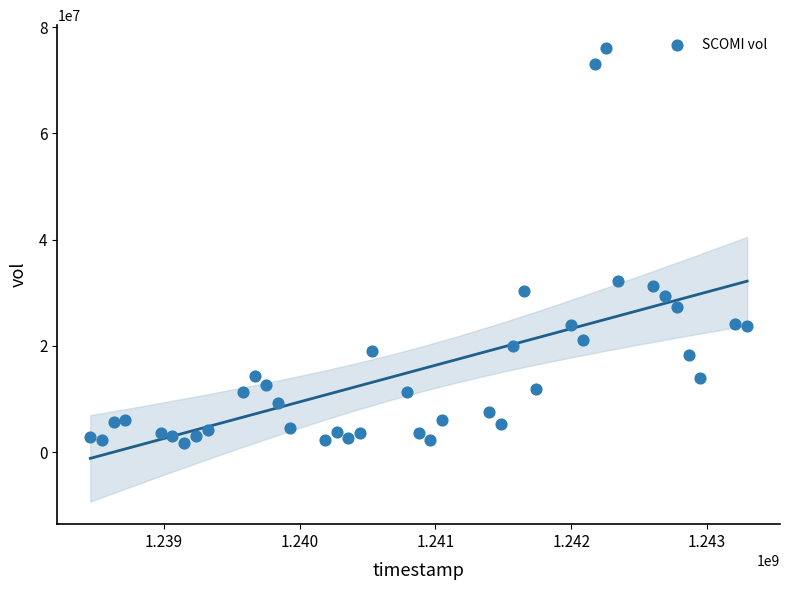

What Y value in the scatter plot is closest to 38890300?

32239800